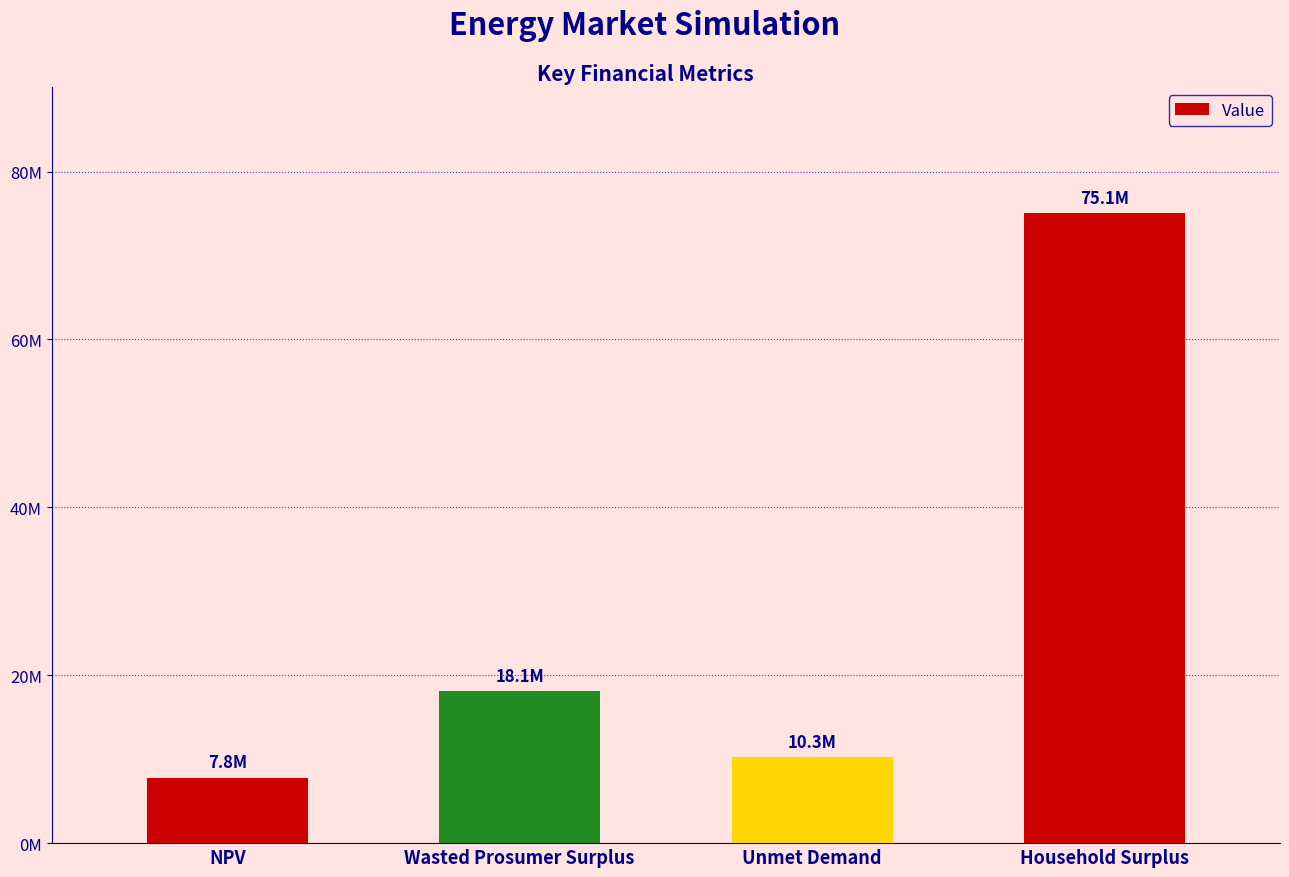

What is the value of the 3rd bar from the left?

10285071.6